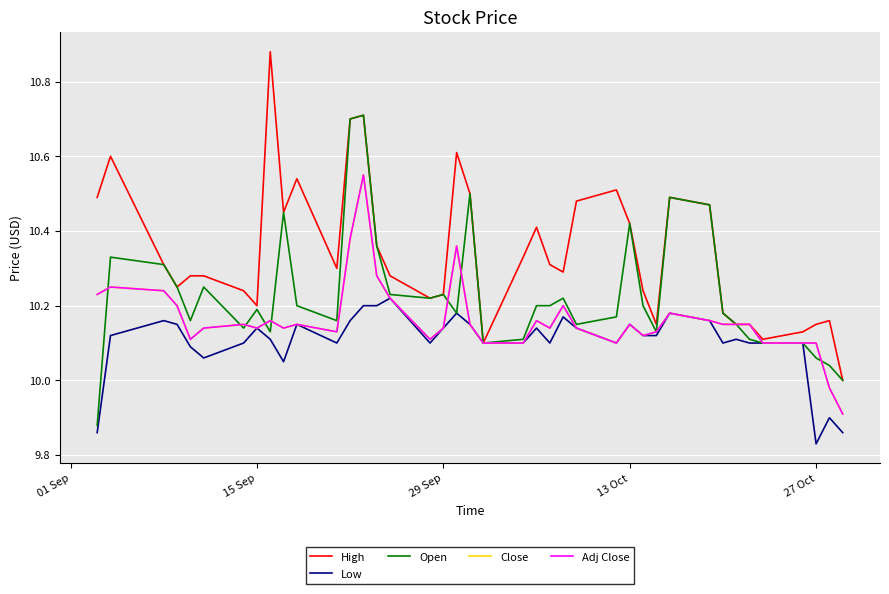

Reading right to left, extract all data points from this chart.

High: 10.0	10.2	10.2	10.1	10.1	10.2	10.2	10.2	10.5	10.5	10.2	10.2	10.4	10.5	10.5	10.3	10.3	10.4	10.3	10.1	10.5	10.6	10.2	10.2	10.3	10.4	10.7	10.7	10.3	10.5	10.4	10.9	10.2	10.2	10.3	10.3	10.2	10.3	10.6	10.5
Low: 9.9	9.9	9.8	10.1	10.1	10.1	10.1	10.1	10.2	10.2	10.1	10.1	10.2	10.1	10.1	10.2	10.1	10.1	10.1	10.1	10.2	10.2	10.1	10.1	10.2	10.2	10.2	10.2	10.1	10.2	10.1	10.1	10.1	10.1	10.1	10.1	10.2	10.2	10.1	9.9
Open: 10.0	10.0	10.1	10.1	10.1	10.1	10.2	10.2	10.5	10.5	10.1	10.2	10.4	10.2	10.2	10.2	10.2	10.2	10.1	10.1	10.5	10.2	10.2	10.2	10.2	10.4	10.7	10.7	10.2	10.2	10.4	10.1	10.2	10.1	10.2	10.2	10.2	10.3	10.3	9.9
Close: 9.9	10.0	10.1	10.1	10.1	10.2	10.2	10.2	10.2	10.2	10.1	10.1	10.2	10.1	10.1	10.2	10.1	10.2	10.1	10.1	10.2	10.4	10.1	10.1	10.2	10.3	10.6	10.4	10.1	10.2	10.1	10.2	10.1	10.2	10.1	10.1	10.2	10.2	10.2	10.2
Adj Close: 9.9	10.0	10.1	10.1	10.1	10.2	10.2	10.2	10.2	10.2	10.1	10.1	10.2	10.1	10.1	10.2	10.1	10.2	10.1	10.1	10.2	10.4	10.1	10.1	10.2	10.3	10.6	10.4	10.1	10.2	10.1	10.2	10.1	10.2	10.1	10.1	10.2	10.2	10.2	10.2